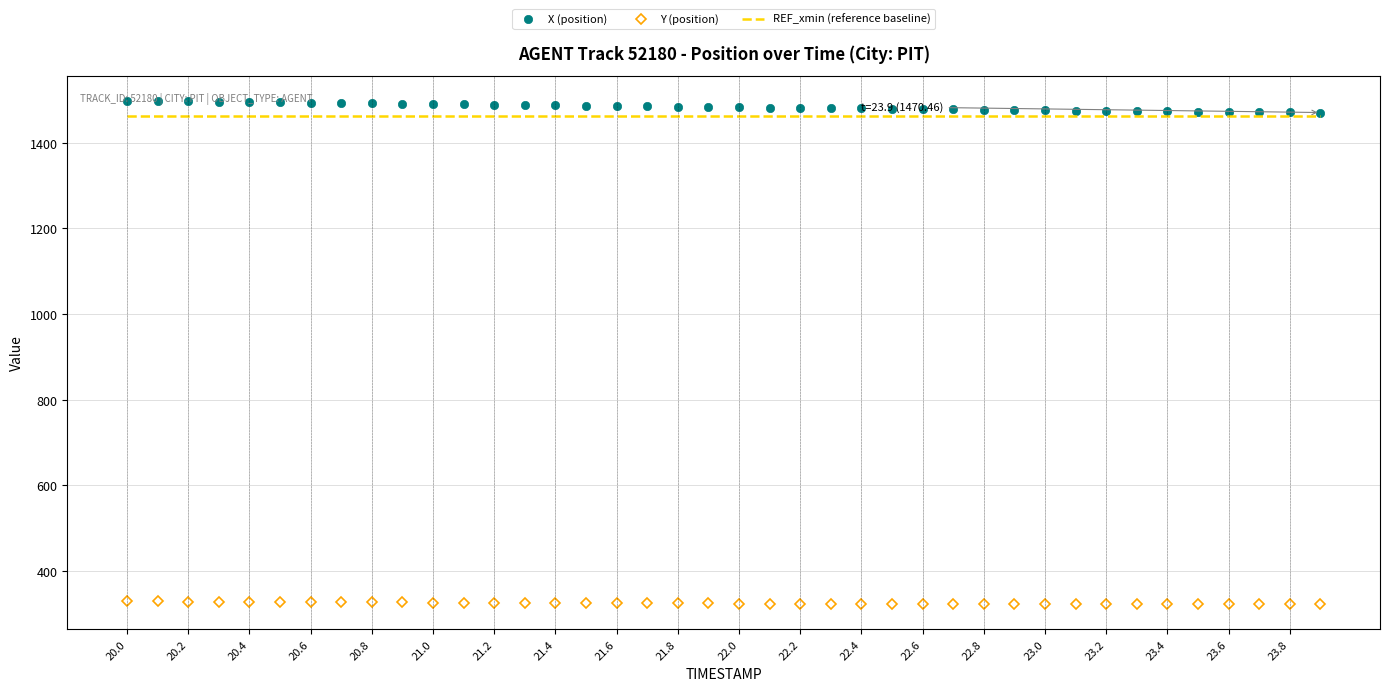

List the series in order of their peak value, lowest first.

Y (position), REF_xmin (reference baseline), X (position)